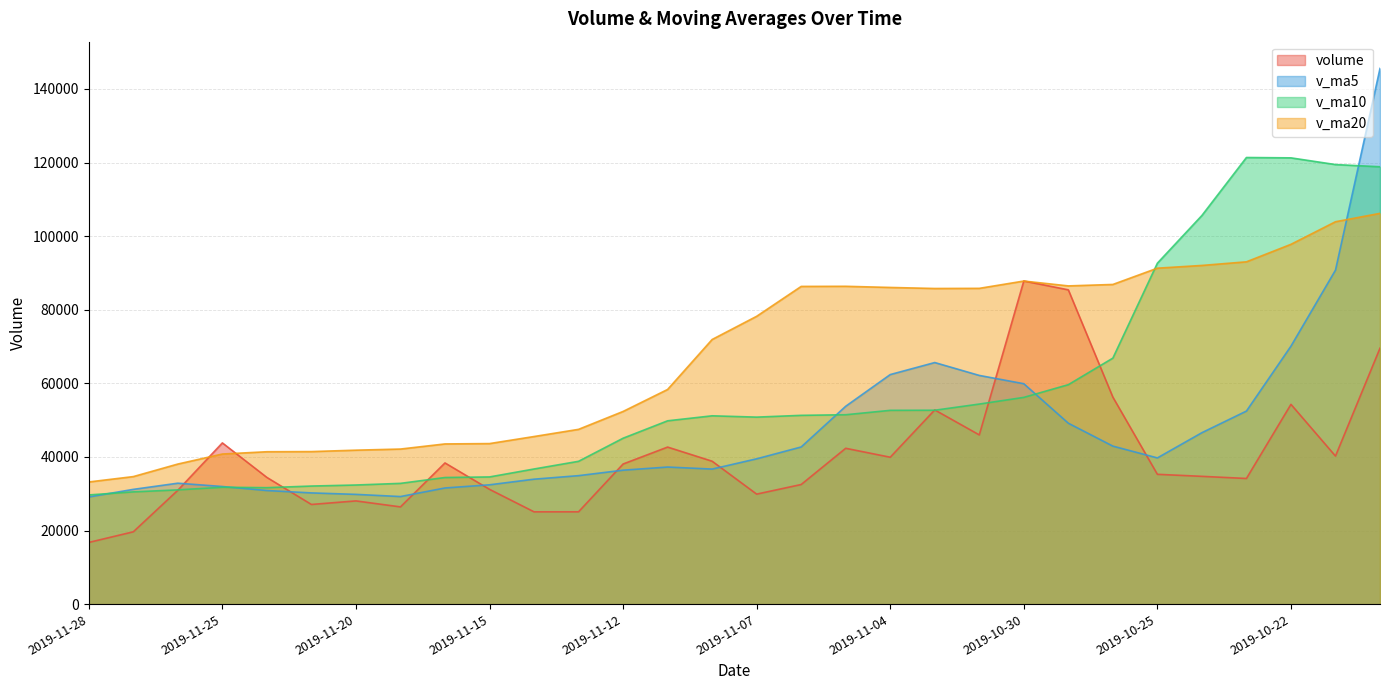

Between 2019-11-11 and 2019-10-21, which is larger?

2019-11-11